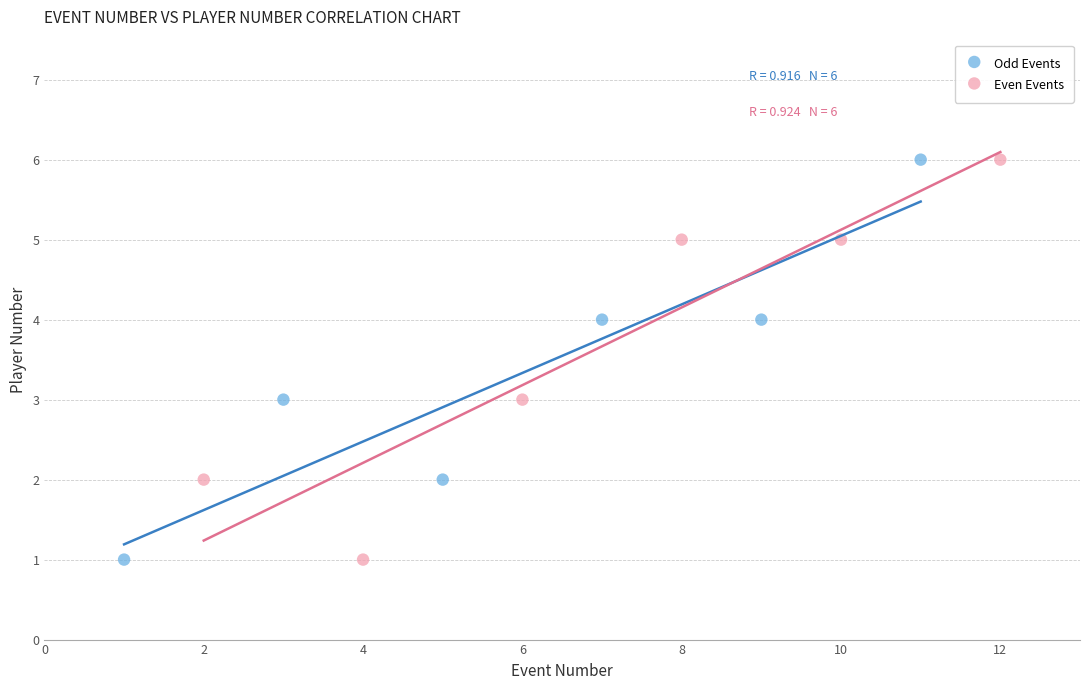

What are all the series names shown in the legend?

Odd Events, Even Events